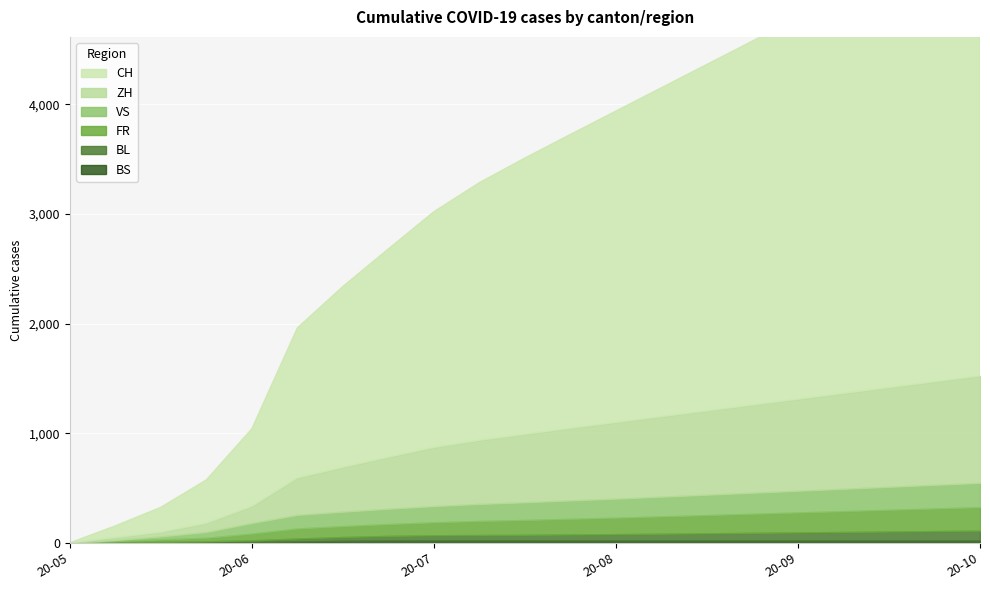

Is it true that ZH equals 368 at 2020-08-09?

False